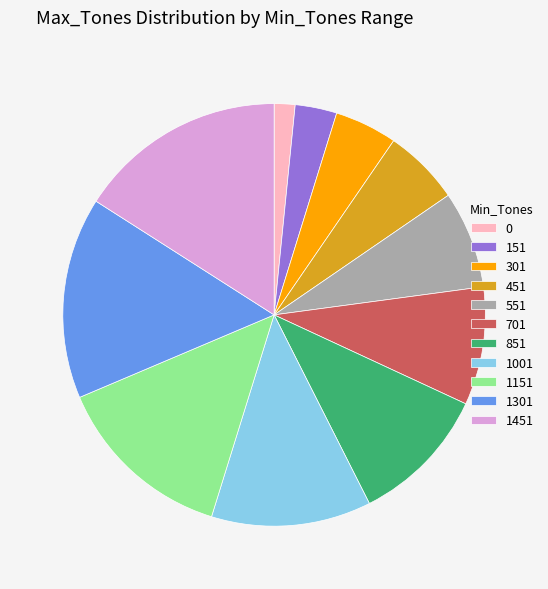

How many segments does this pie chart have?

11